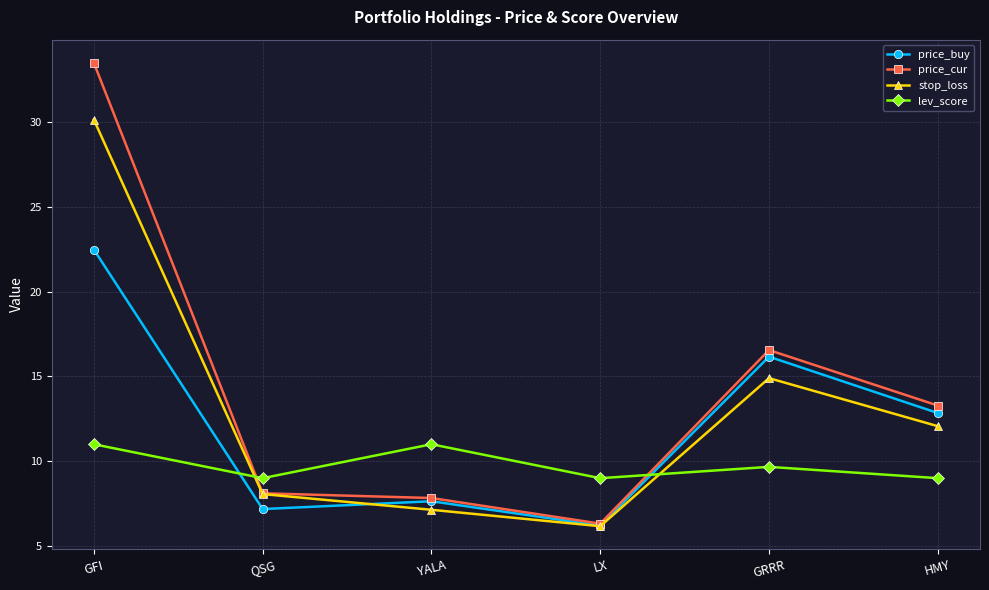

What is the label of the 5th point from the left?

GRRR